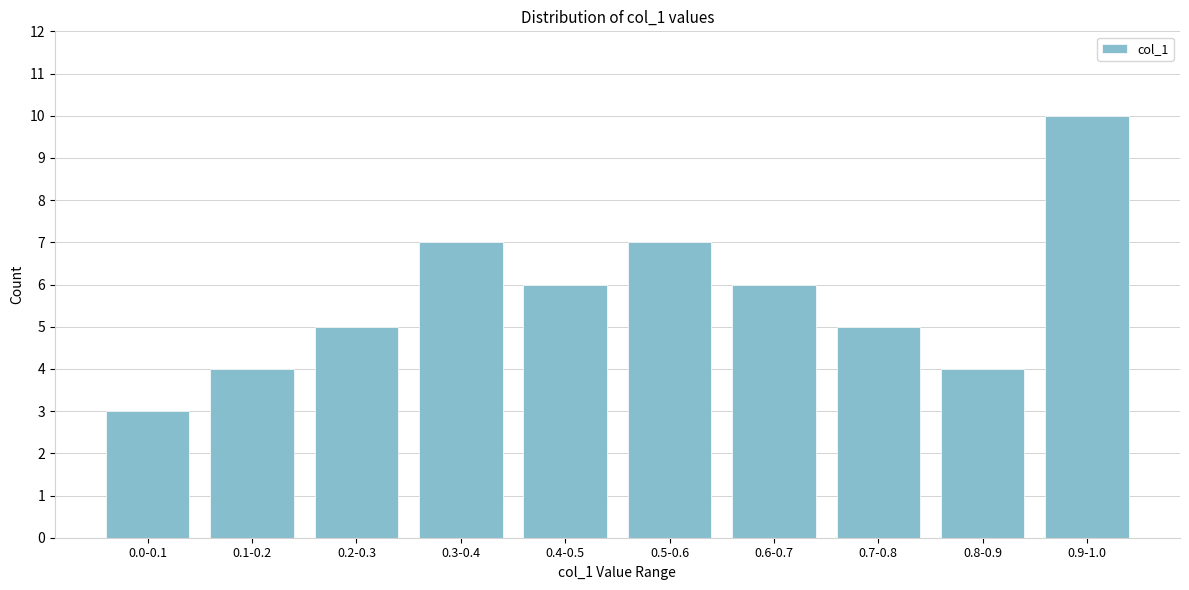

Reading left to right, list all the values displayed in this chart.

3	4	5	7	6	7	6	5	4	10